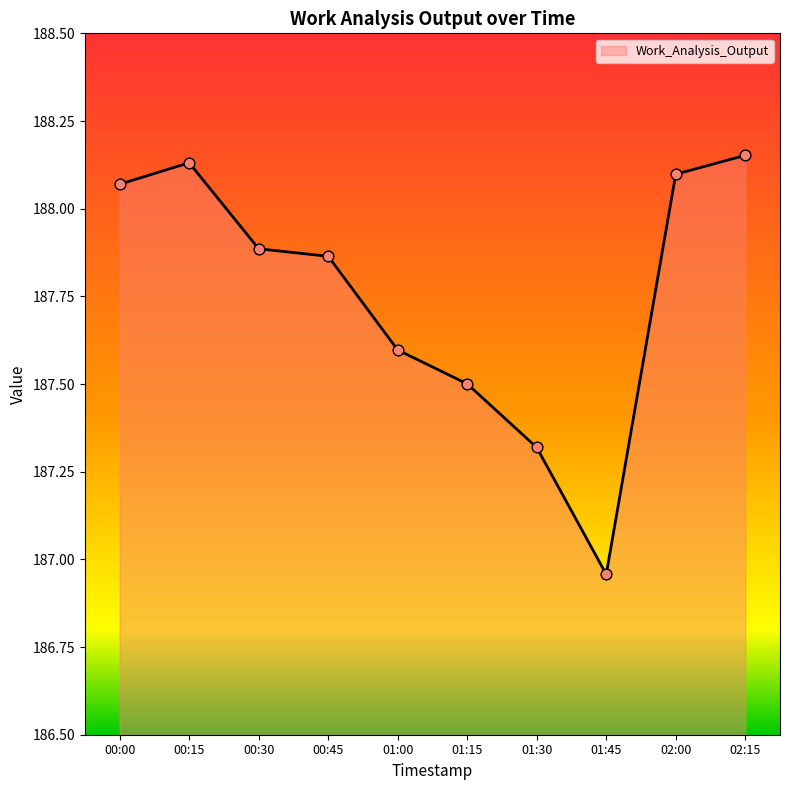

What is the change in value from 01:00 to 02:15?

+0.6